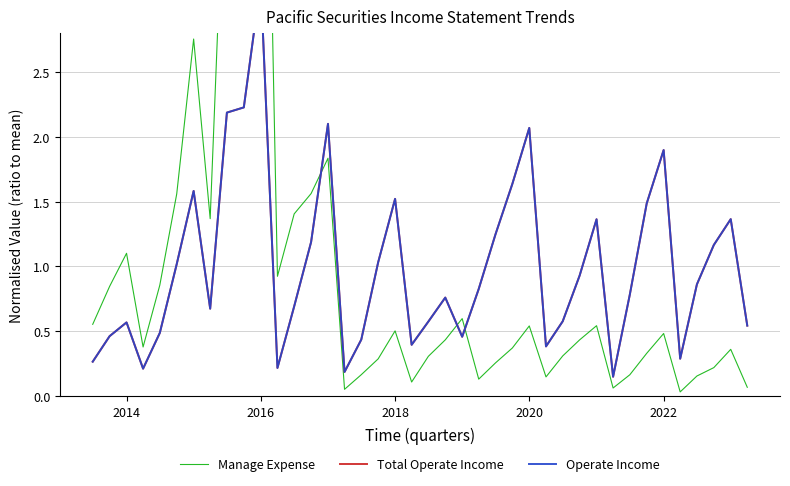

How many data points does each series have?

40